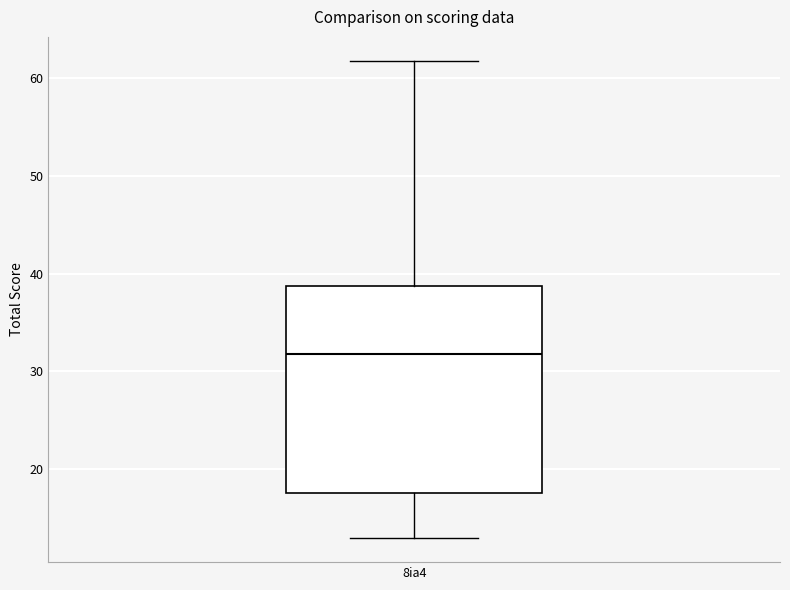

Read this box plot against the y-axis: the position of the median line, the range covered by the box, and the ends of both whiskers. The values are not printed on the chart, so give them approximately, as read against the axis.

median 32, box 18 to 39, whiskers 13 to 62